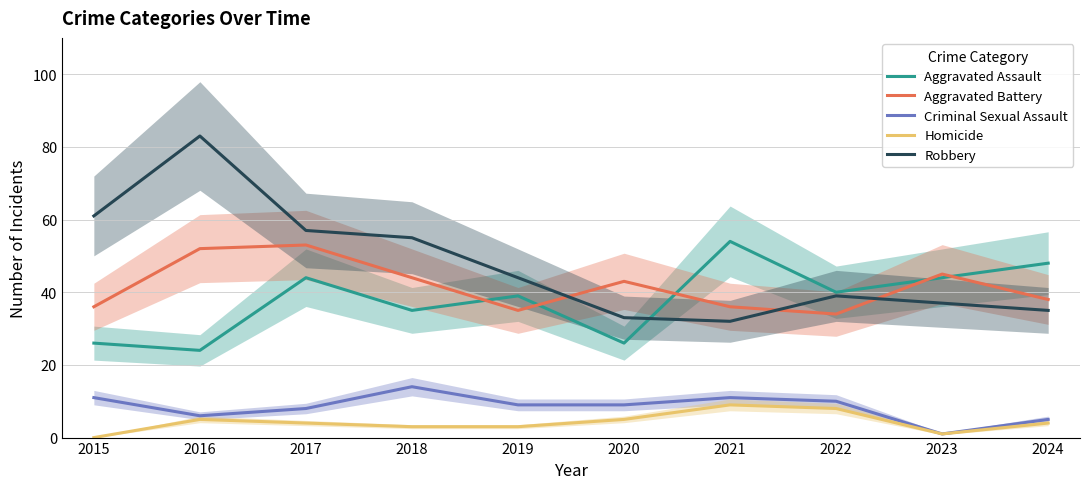

How many lines are shown in the chart?

5